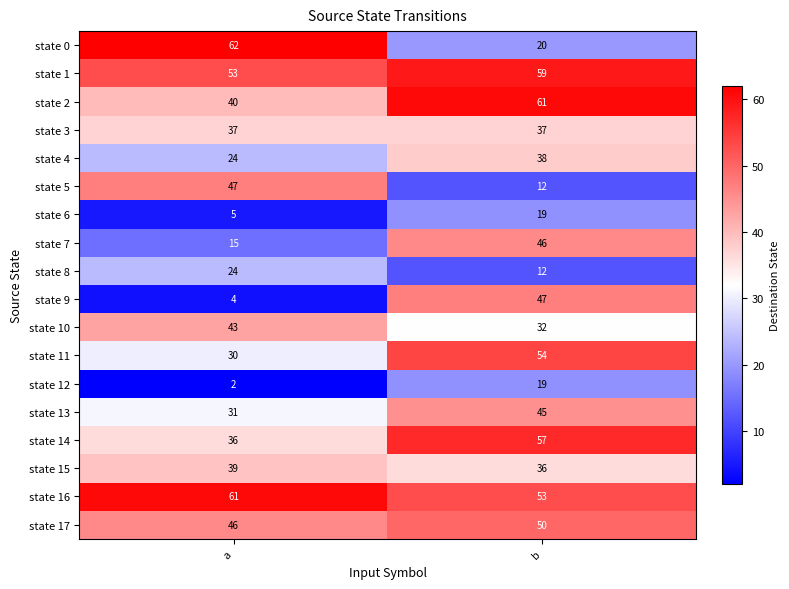

At which label does state 5 reach its peak?

a